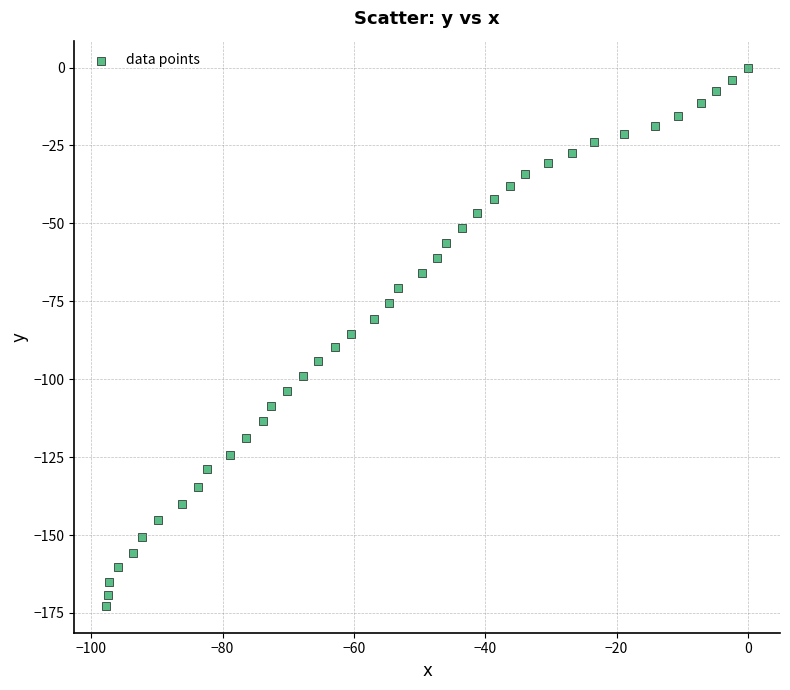

What is the range of Y values (max minus min)?

172.7